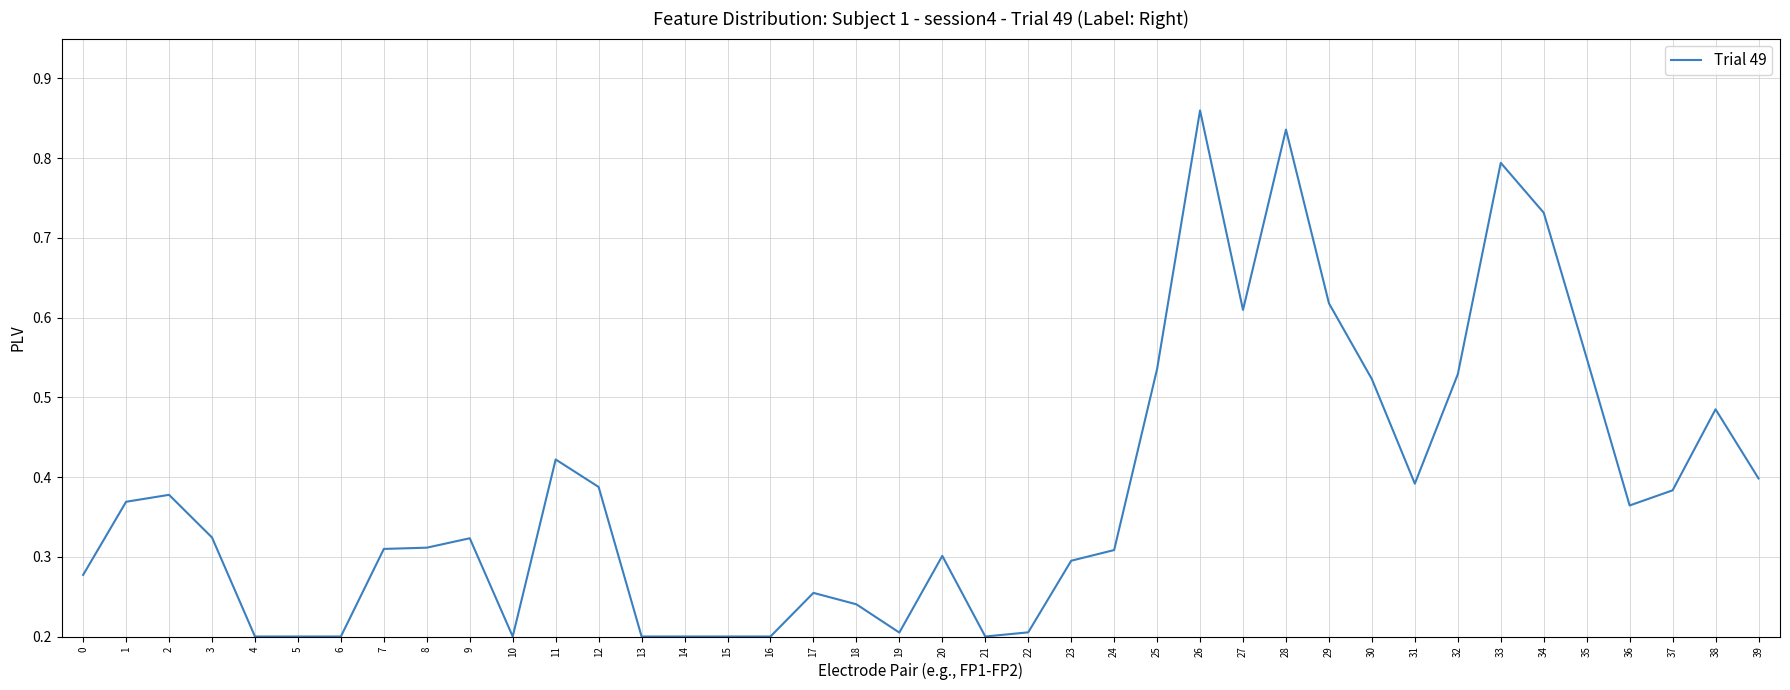

True or false: the data shows 0.4 at 0.

False